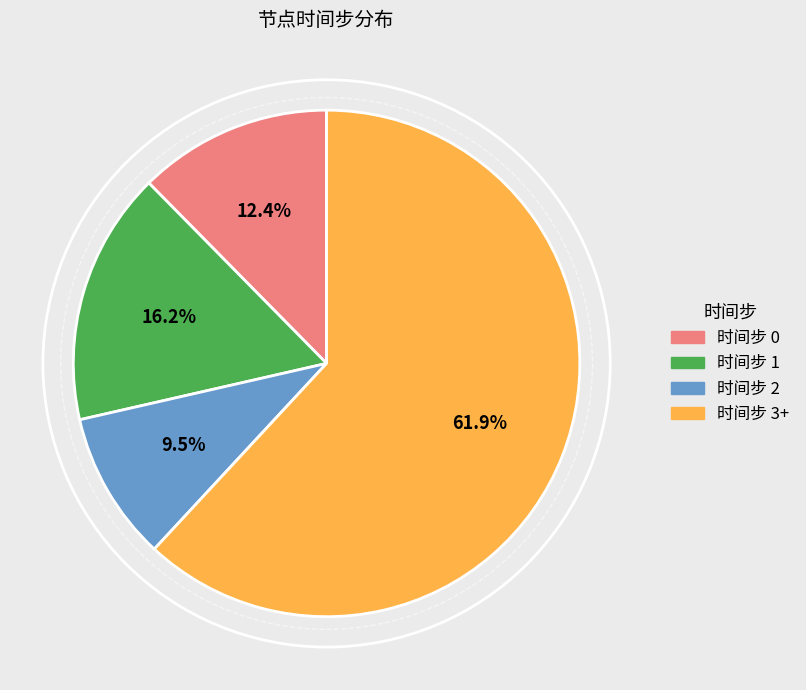

Count the number of slices in the pie.

4